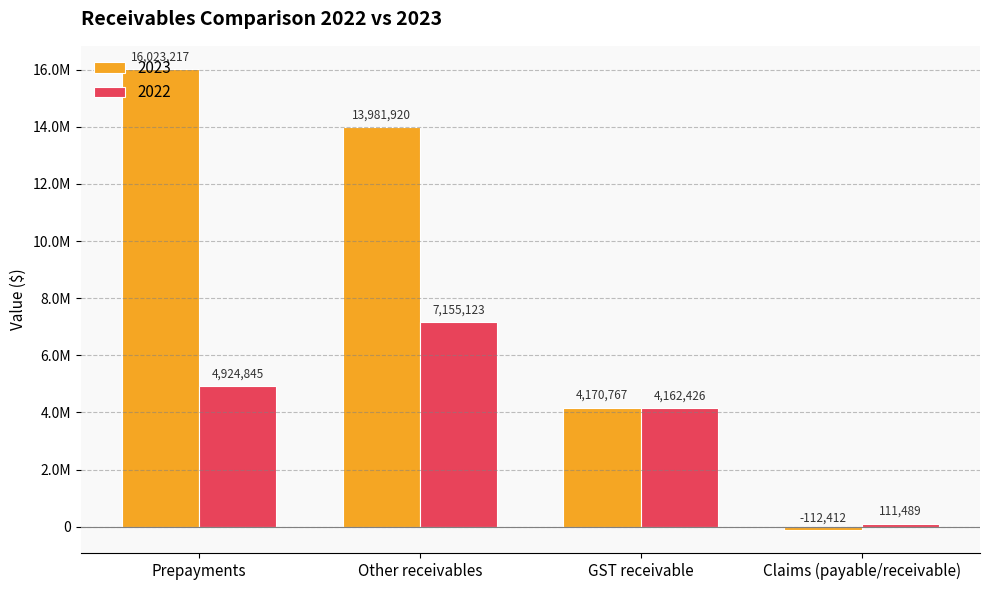

At which label is 2022 closest to 3633306?

GST receivable